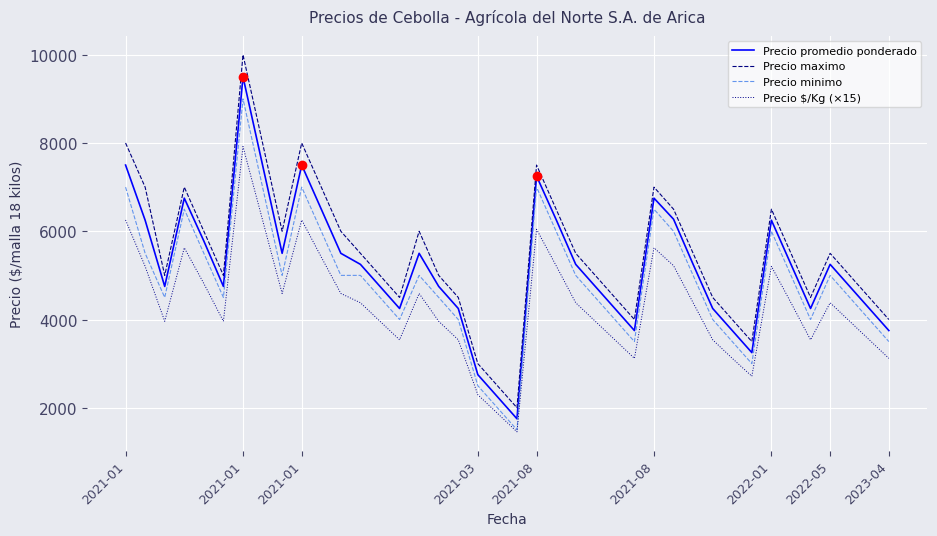

True or false: Precio $/Kg (×15) and Precio maximo intersect in this chart.

False